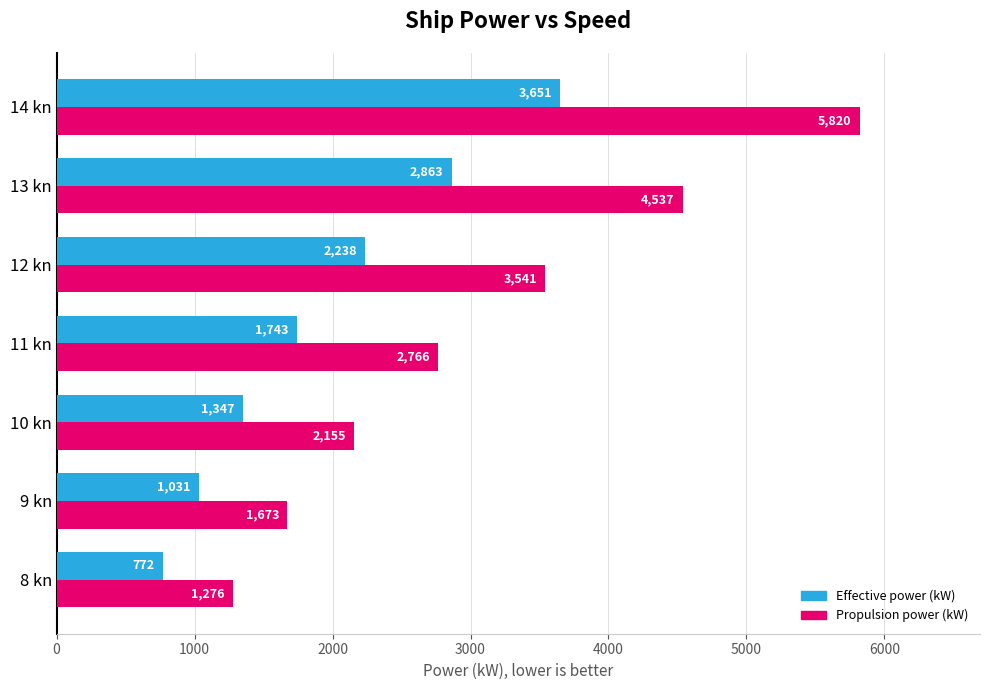

At which label is Effective power (kW) closest to 2211?

12 kn